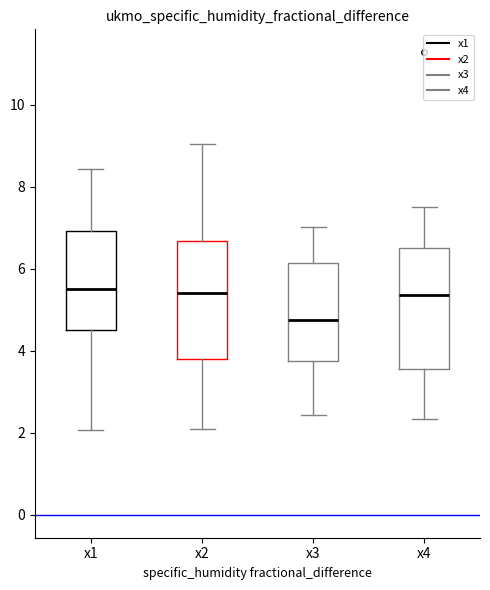

Reading left to right, read every box against the y-axis: the position of its median line, the range the box covers, and the ends of its whiskers. The values are not printed on the chart, so give them approximately, as read against the axis.

x1: median 5.6, box 4.6 to 7.0, whiskers 2.0 to 8.4
x2: median 5.4, box 3.8 to 6.6, whiskers 2.0 to 9.0
x3: median 4.8, box 3.8 to 6.2, whiskers 2.4 to 7.0
x4: median 5.4, box 3.6 to 6.6, whiskers 2.4 to 7.6